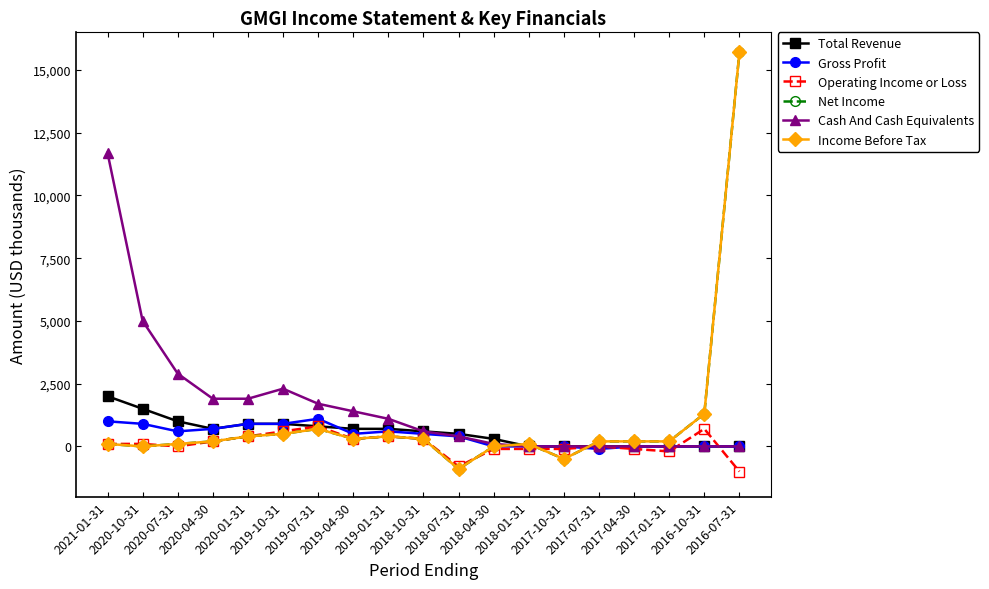

At which category does the chart reach its minimum across all series?

2016-07-31